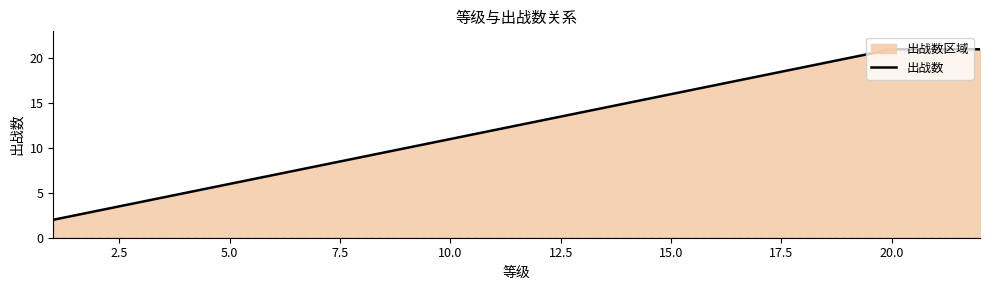

What is the greatest value displayed?

21